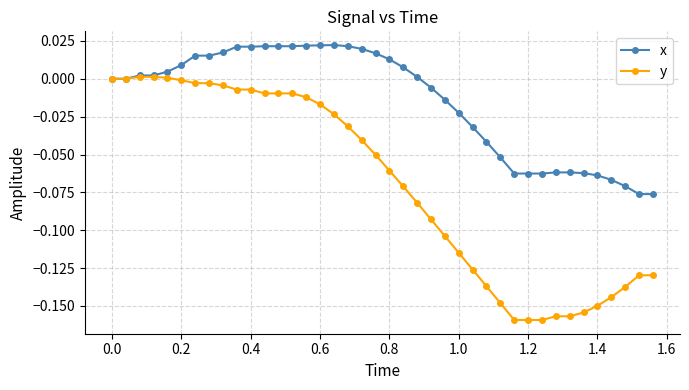

Rank the series by their maximum value, from lowest to highest.

y, x